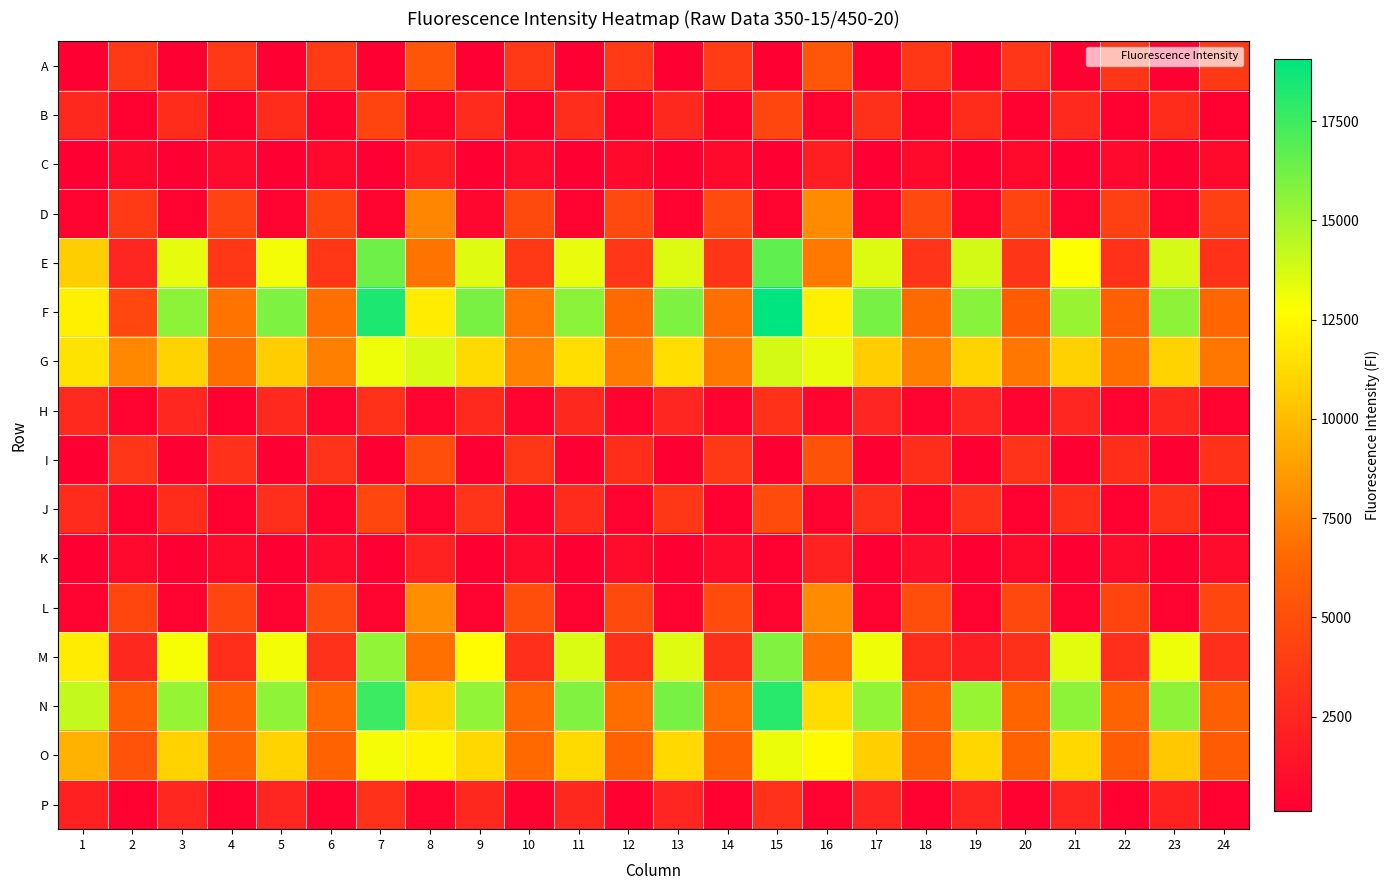

Reading right to left, list all the values displayed in this chart.

A: 24=3669	23=145	22=3446	21=135	20=3481	19=142	18=3562	17=145	16=5456	15=116	14=3868	13=140	12=3710	11=141	10=3660	9=140	8=5430	7=116	6=3829	5=140	4=3626	3=140	2=3690	1=145
B: 24=297	23=2885	22=307	21=2739	20=321	19=2859	18=329	17=3133	16=413	15=4474	14=315	13=2615	12=288	11=2960	10=311	9=2795	8=434	7=4387	6=305	5=2858	4=292	3=2895	2=290	1=2637
C: 24=759	23=166	22=722	21=148	20=802	19=154	18=788	17=149	16=2089	15=126	14=814	13=142	12=799	11=143	10=817	9=147	8=2060	7=122	6=755	5=138	4=827	3=141	2=666	1=135
D: 24=4097	23=394	22=4083	21=362	20=4314	19=393	18=4647	17=440	16=7962	15=494	14=4799	13=439	12=4663	11=417	10=4731	9=597	8=7752	7=488	6=4357	5=433	4=4286	3=414	2=3771	1=359
E: 24=3291	23=13773	22=3259	21=12782	20=3420	19=13808	18=3336	17=13585	16=7195	15=16655	14=3476	13=13559	12=3483	11=13310	10=3648	9=13520	8=7032	7=16300	6=3522	5=12998	4=3568	3=13357	2=2434	1=10758
F: 24=6377	23=15512	22=6164	21=15254	20=5819	19=15678	18=6618	17=16064	16=12081	15=19058	14=6804	13=15926	12=6622	11=15596	10=7114	9=16026	8=11988	7=18342	6=6814	5=15934	4=6993	3=15578	2=4523	1=12141
G: 24=7142	23=10926	22=6842	21=10867	20=7107	19=10939	18=7512	17=10721	16=13294	15=13807	14=7184	13=11401	12=7343	11=11372	10=7661	9=11221	8=13727	7=13168	6=7488	5=10702	4=6833	3=10931	2=7849	1=11591
H: 24=350	23=2486	22=348	21=2412	20=359	19=2426	18=344	17=2421	16=467	15=3231	14=389	13=2419	12=355	11=2636	10=365	9=2734	8=507	7=3259	6=358	5=2705	4=334	3=2592	2=338	1=2748
I: 24=3250	23=148	22=3033	21=145	20=3320	19=146	18=3012	17=150	16=5205	15=114	14=3648	13=145	12=3036	11=147	10=3540	9=145	8=4887	7=130	6=3324	5=144	4=3185	3=140	2=3510	1=145
J: 24=299	23=3238	22=330	21=3028	20=312	19=3177	18=335	17=3085	16=437	15=4846	14=310	13=3538	12=338	11=2829	10=254	9=3335	8=433	7=4510	6=317	5=3048	4=287	3=2879	2=300	1=2828
K: 24=833	23=151	22=826	21=150	20=792	19=150	18=952	17=147	16=2250	15=271	14=853	13=144	12=892	11=147	10=866	9=139	8=2268	7=125	6=857	5=141	4=773	3=138	2=720	1=142
L: 24=4452	23=363	22=4363	21=373	20=4602	19=377	18=4955	17=404	16=8018	15=476	14=4849	13=400	12=4712	11=425	10=4956	9=414	8=8106	7=463	6=4793	5=401	4=4483	3=382	2=4449	1=412
M: 24=3040	23=13155	22=3104	21=13426	20=3146	19=1979	18=2906	17=13116	16=7033	15=15865	14=3143	13=13515	12=3234	11=13636	10=3086	9=12607	8=6872	7=15429	6=3195	5=13029	4=2988	3=12920	2=2603	1=11970
N: 24=6064	23=15541	22=6191	21=15579	20=6302	19=15311	18=6110	17=15455	16=11347	15=18043	14=6641	13=16094	12=6727	11=15872	10=6482	9=15398	8=11041	7=17564	6=6583	5=15474	4=6270	3=15339	2=5965	1=14190
O: 24=5790	23=10491	22=5873	21=11163	20=6206	19=11118	18=5940	17=10788	16=12575	15=13201	14=6087	13=11200	12=6242	11=11243	10=6568	9=11154	8=12289	7=12998	6=6266	5=10943	4=6386	3=10906	2=5298	1=9614
P: 24=316	23=2242	22=319	21=2419	20=315	19=2426	18=300	17=2436	16=444	15=3191	14=309	13=2468	12=321	11=2644	10=323	9=2641	8=458	7=3158	6=312	5=2416	4=330	3=2574	2=284	1=2182